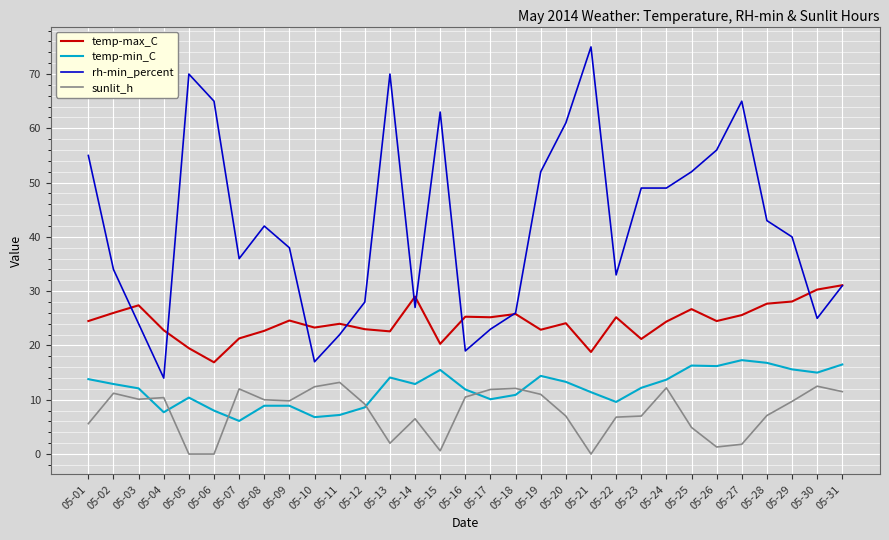

What are all the series names shown in the legend?

temp-max_C, temp-min_C, rh-min_percent, sunlit_h